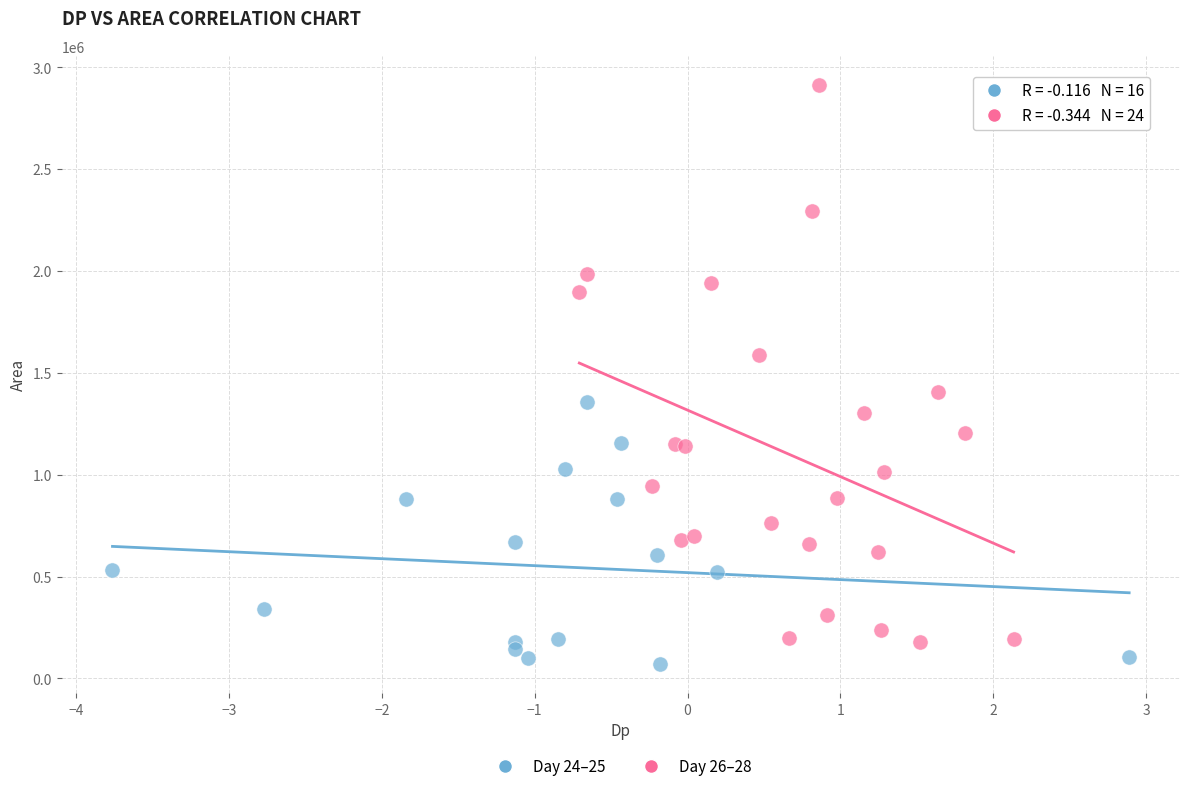

Which series has the widest spread of Y values?

Day 26–28